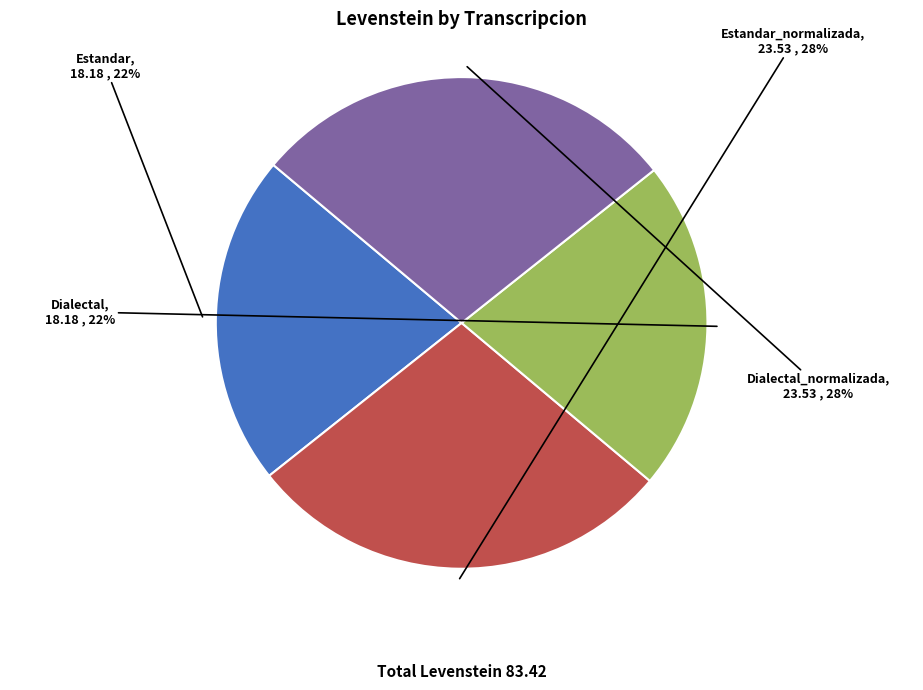

To the nearest percent, what portion does Dialectal represent?

22%